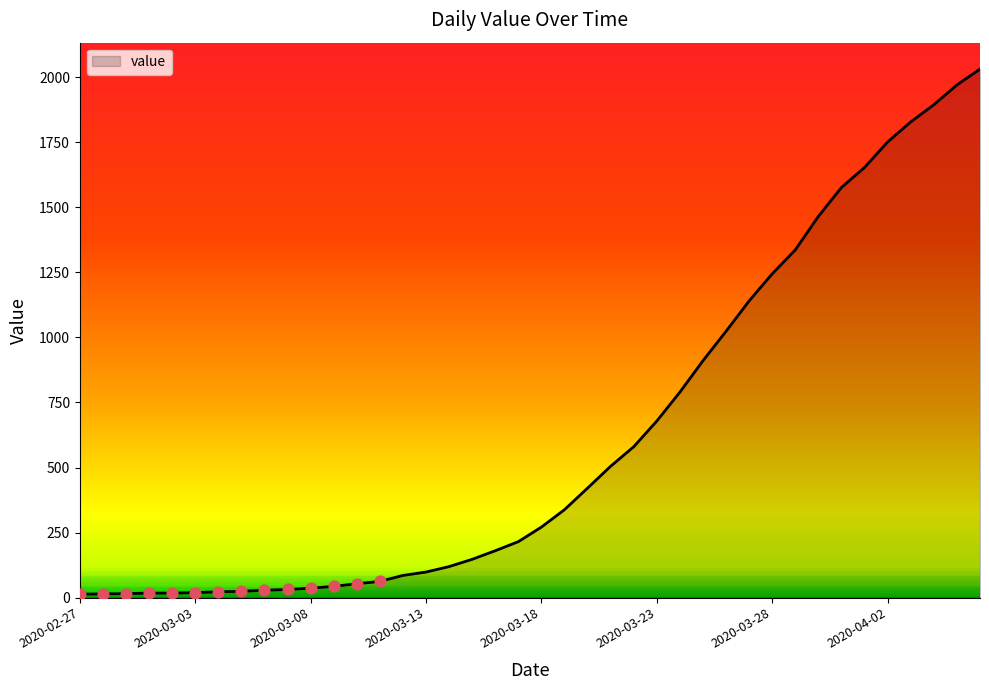

What is the maximum value shown in the chart?

2032